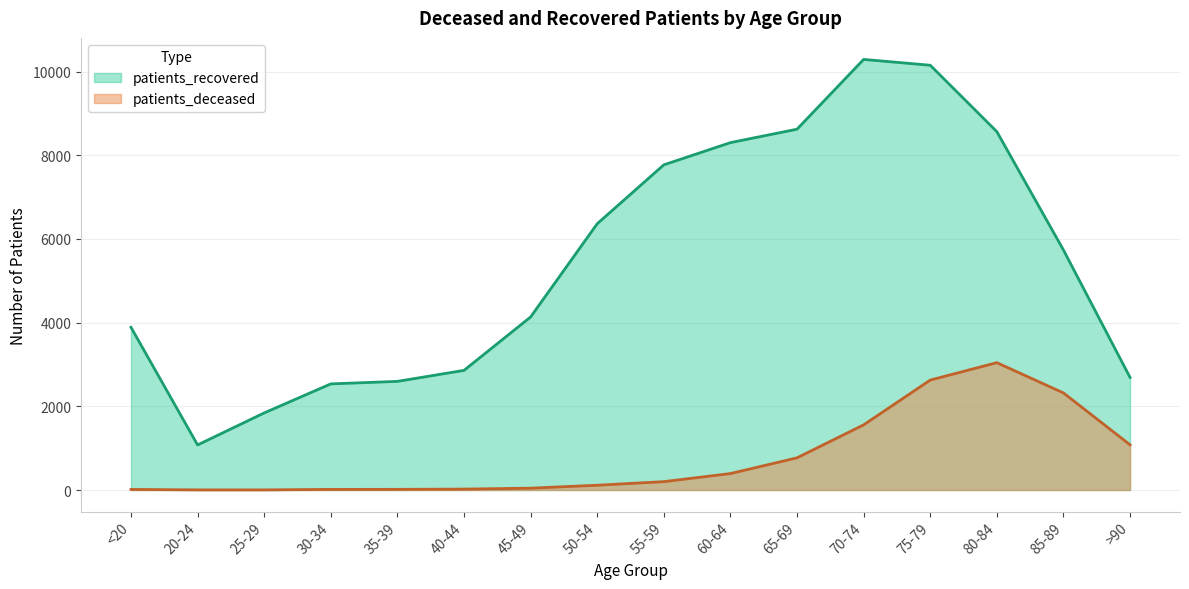

At which label does patients_recovered reach its minimum?

20-24